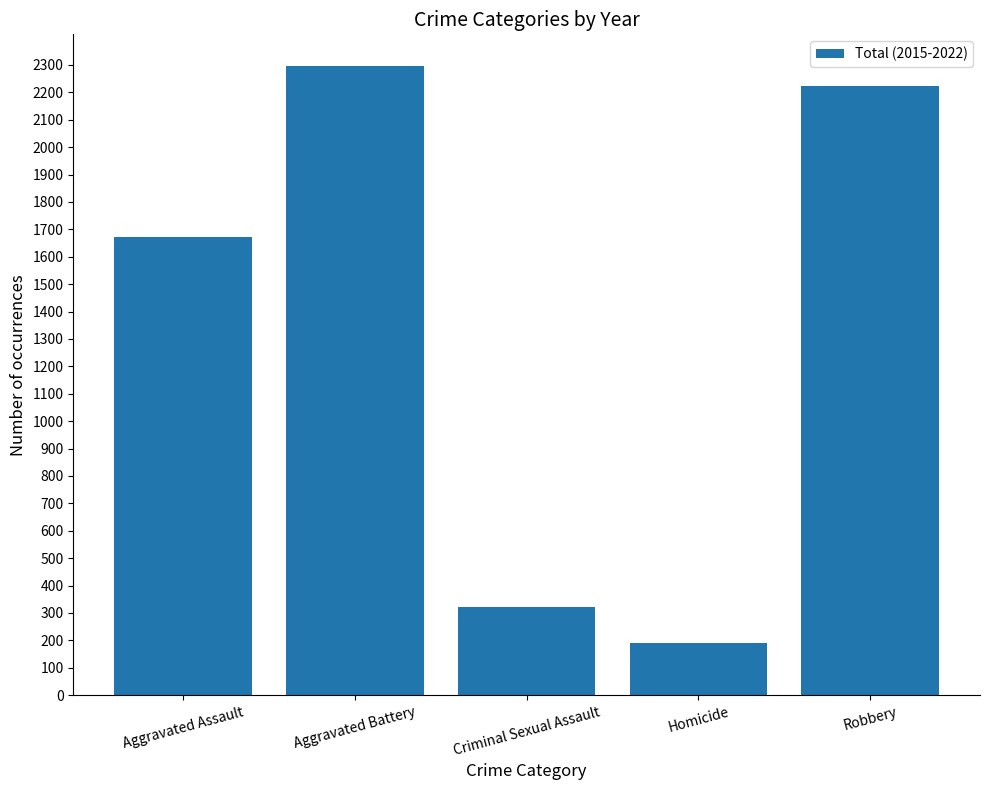

What is the change in value from Criminal Sexual Assault to Robbery?

+1901